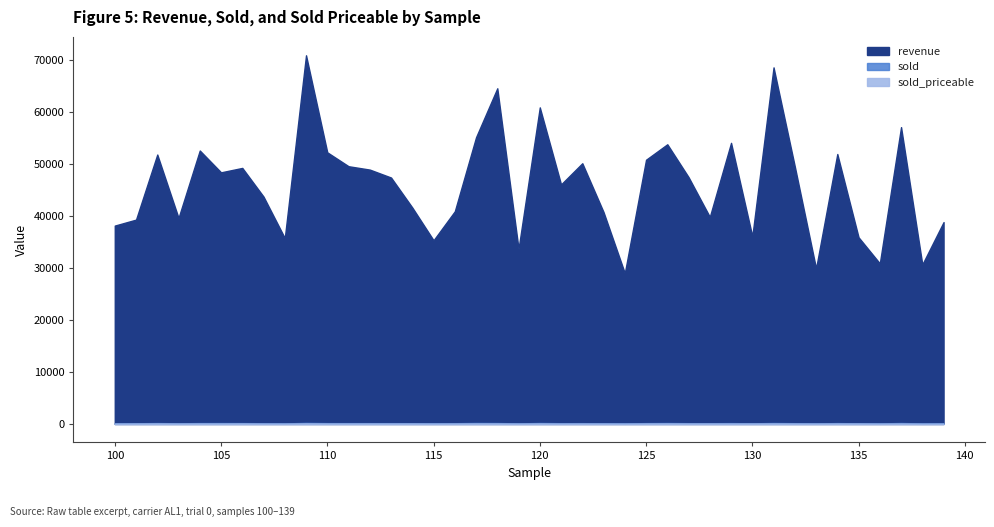

What is the total value across all series at 138?

30811